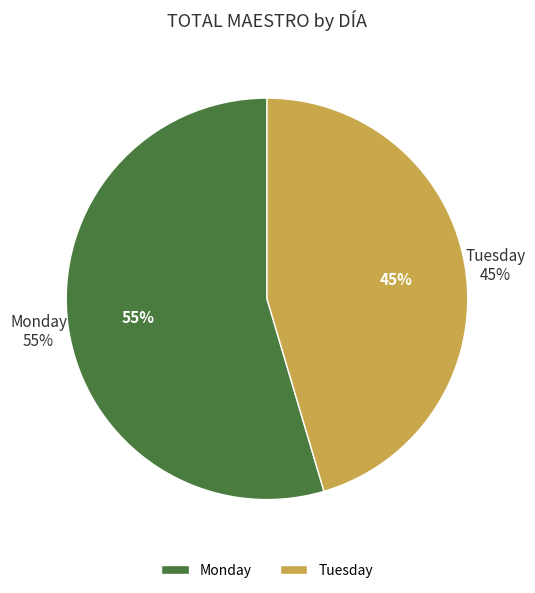

Rank the categories by value from lowest to highest.

Tuesday, Monday